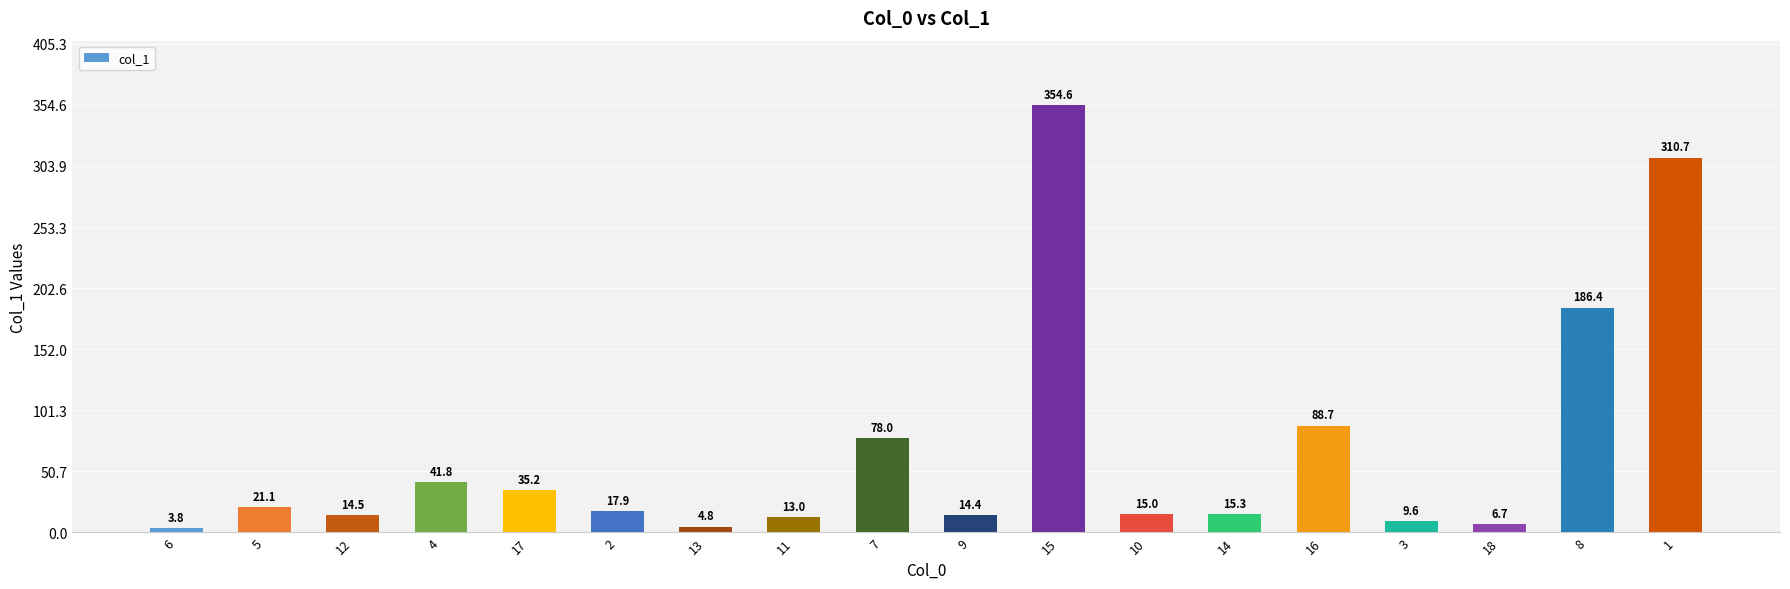

What is the change in value from 3 to 1?

+301.1